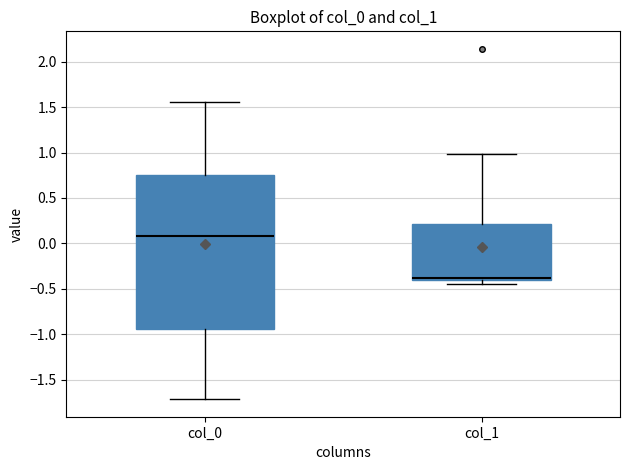

Which box is the tallest, from its lower edge to its upper edge?

col_0